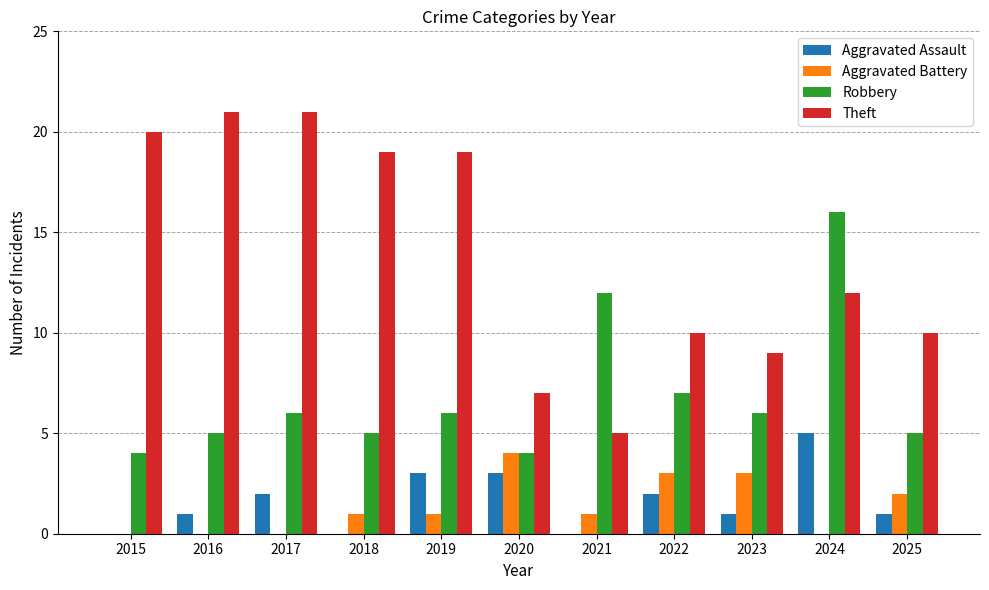

Which series has the largest total across all categories?

Theft